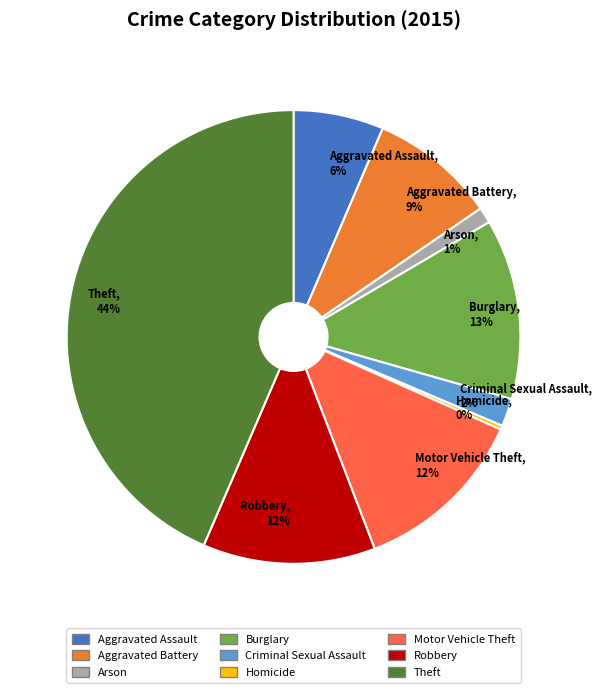

Which category has the smallest portion of the pie?

Homicide